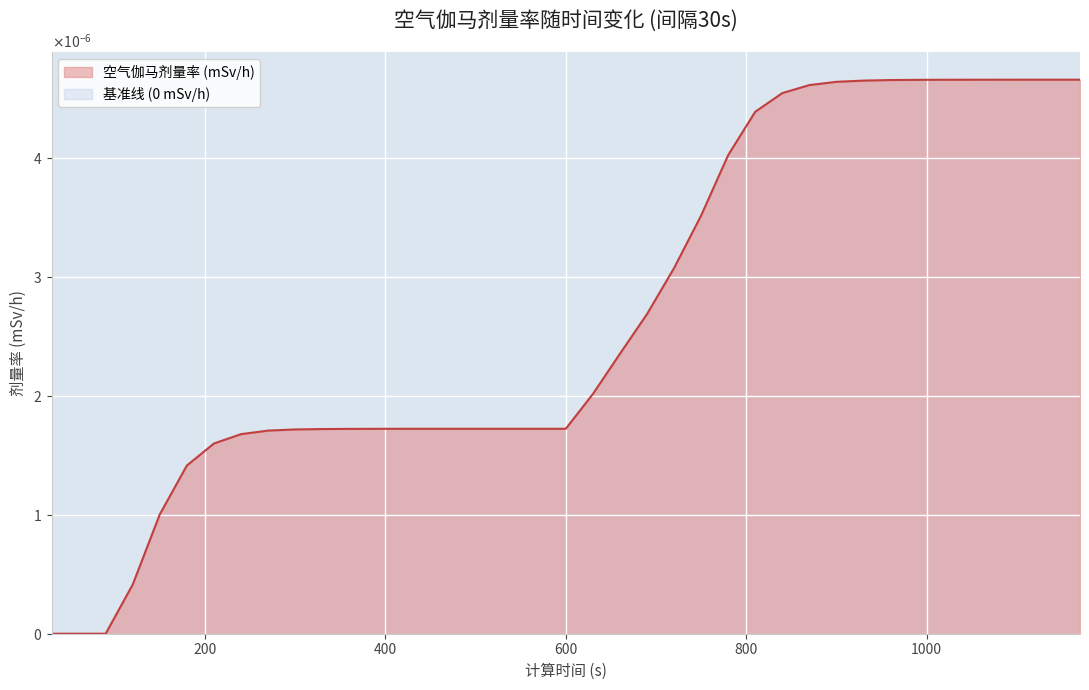

True or false: the data shows 0.0 at 360.

False